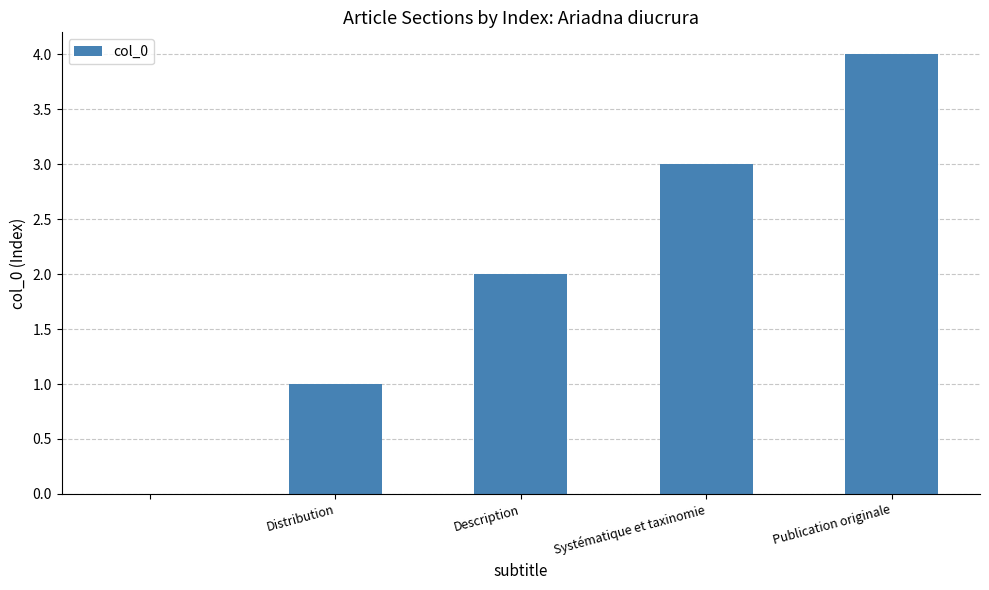

What is the sum of all values?

10